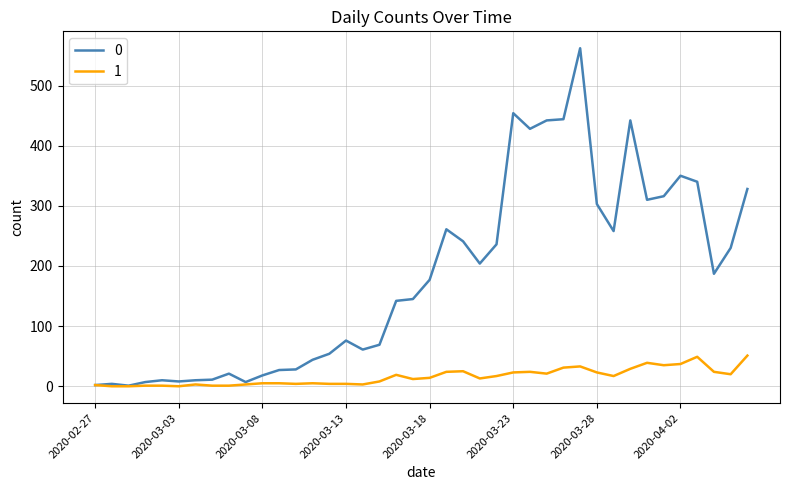

Rank the series by their average value, from highest to lowest.

0, 1